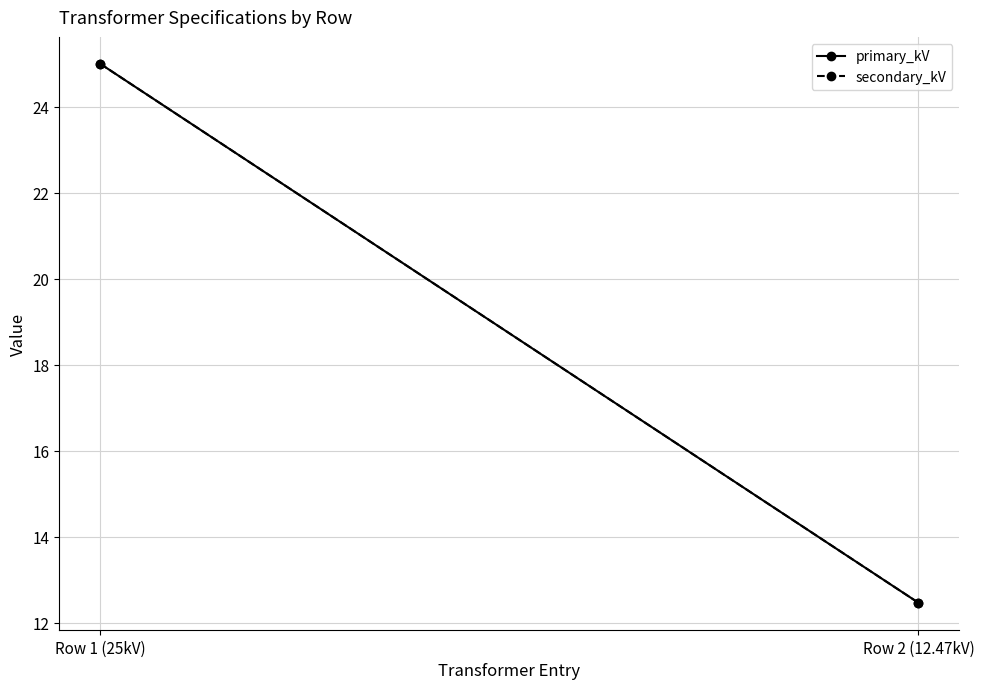

What is the difference between the secondary_kV values at Row 2 (12.47kV) and Row 1 (25kV)?

12.5